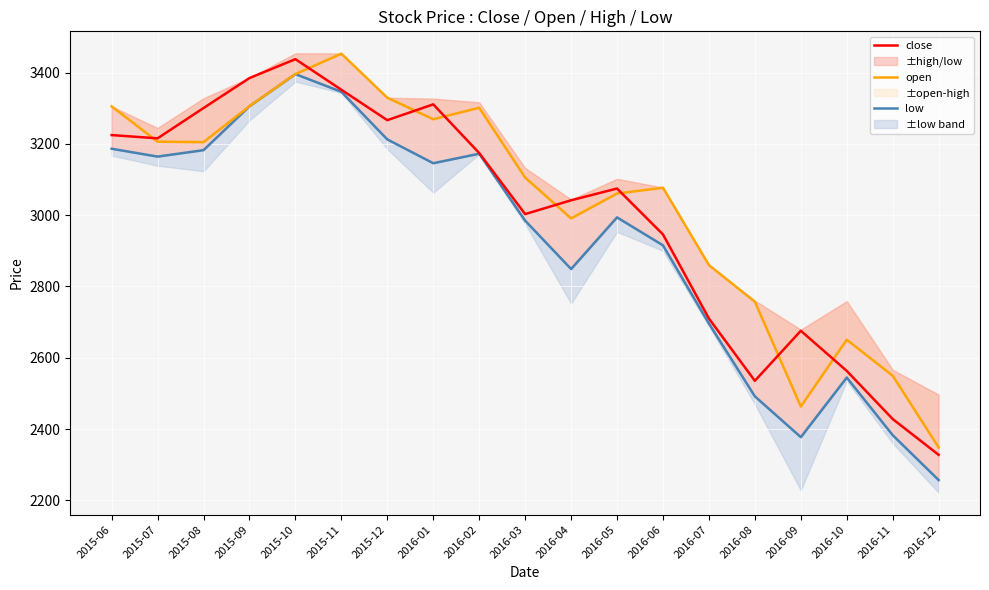

The open series shows 3305.7 at 2015-09. True or false?

True